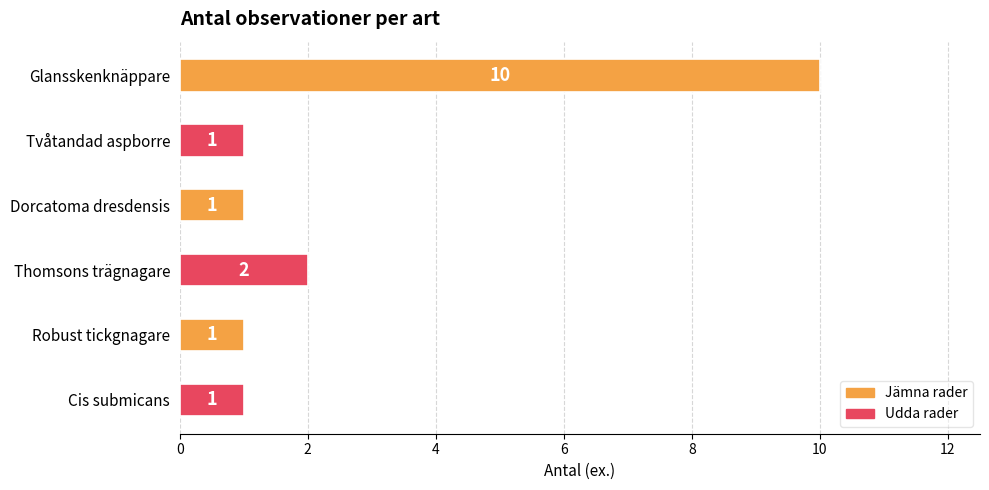

What is the smallest value displayed?

1